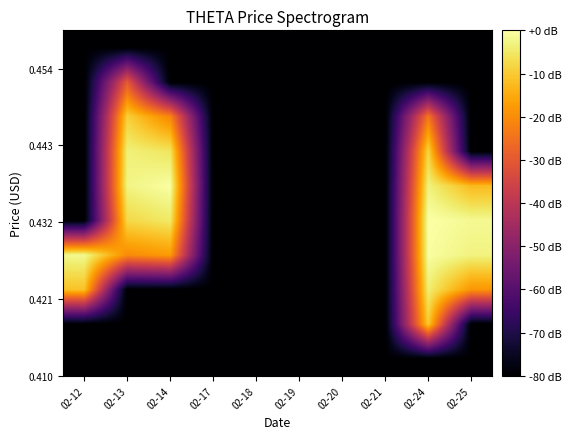

How many categories are shown in the chart?

10